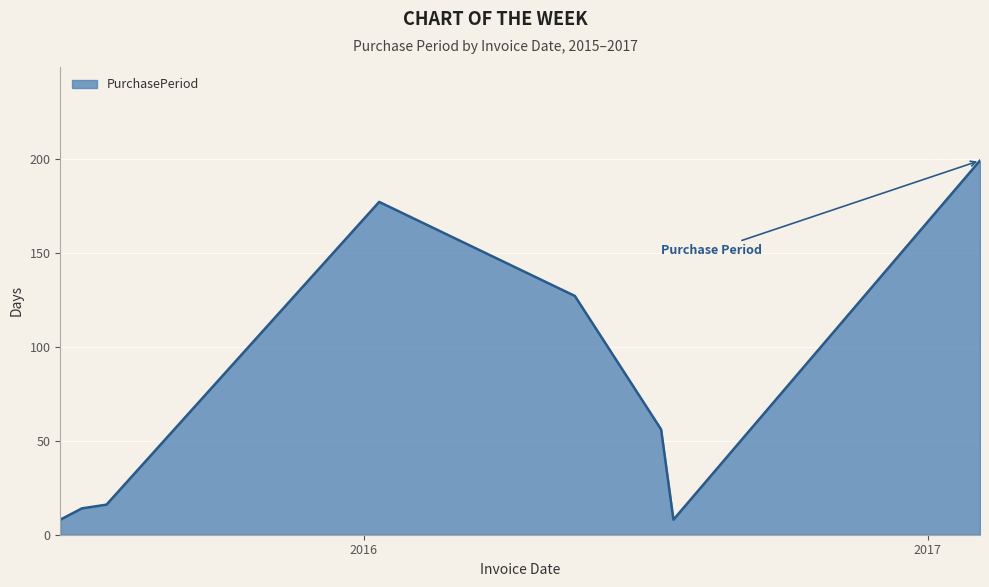

True or false: the data has more than 2 interior local peaks.

False